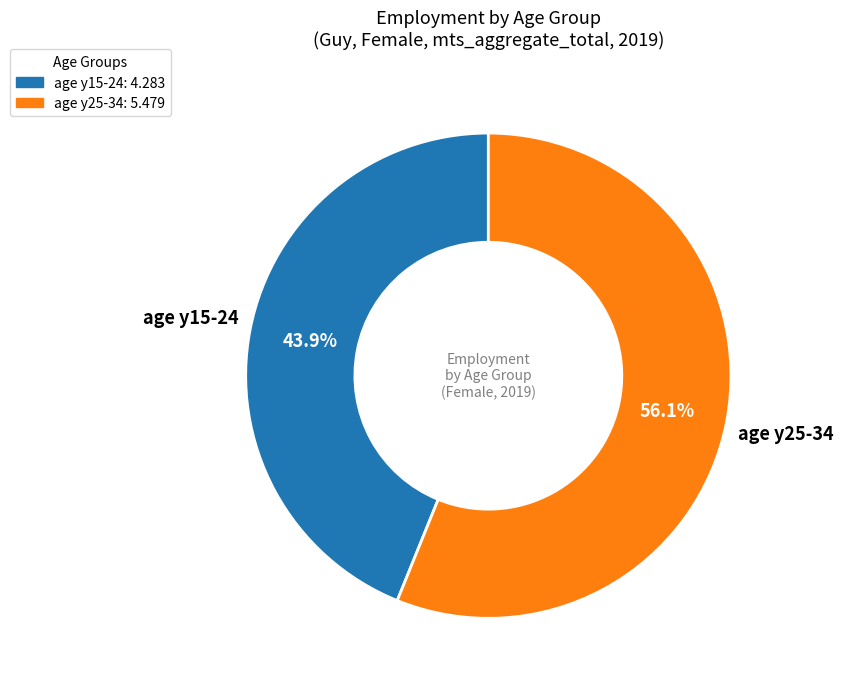

Is age y15-24: 4.283 the majority of the pie?

No